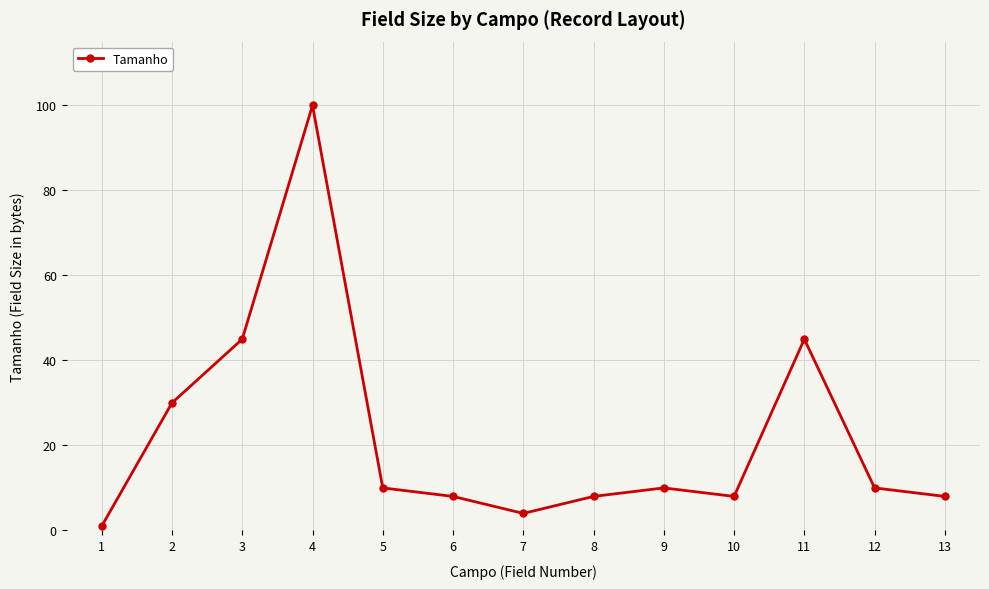

What is the sum of the values at 11 and 6?

53